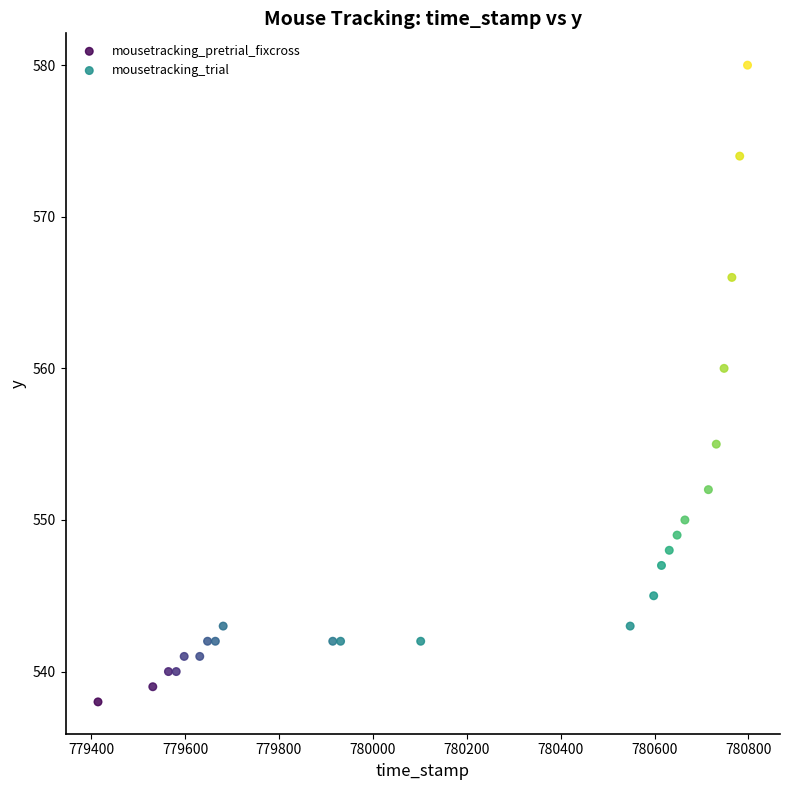

Which series has the largest Y range (max minus min)?

mousetracking_trial